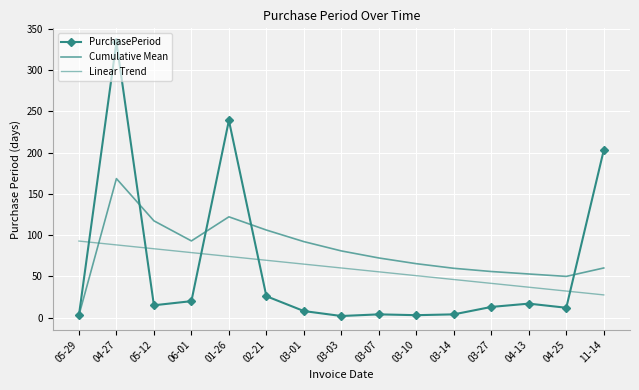

Between 06-01 and 03-14, which series saw the biggest shift?

Cumulative Mean